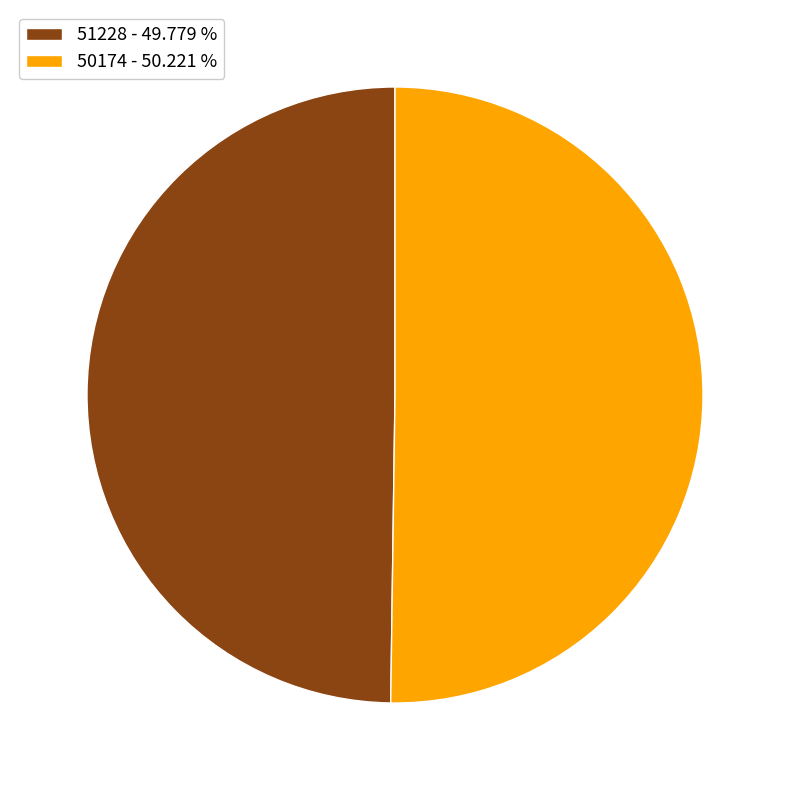

What is the ratio of the value at 50174 - 50.221 % to the value at 51228 - 49.779 %?

1.0